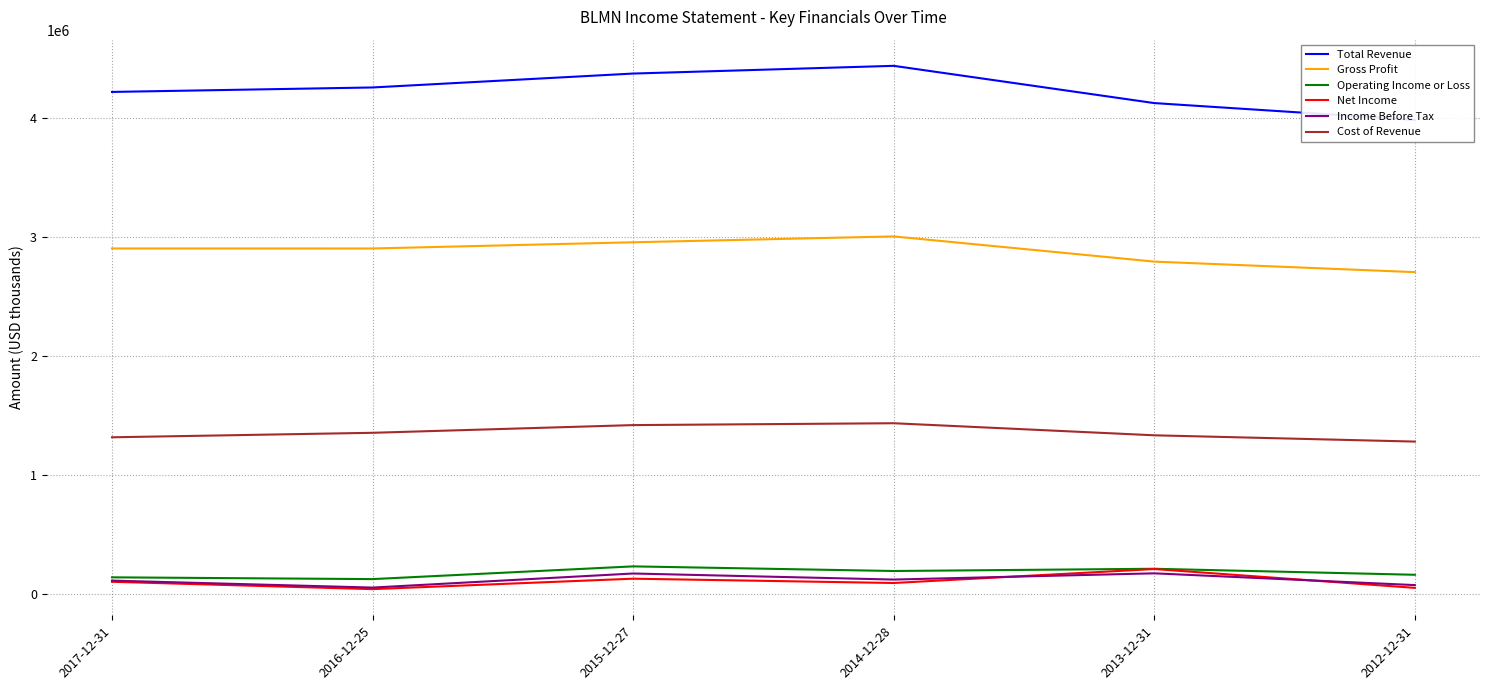

What position from the left is 2016-12-25?

2